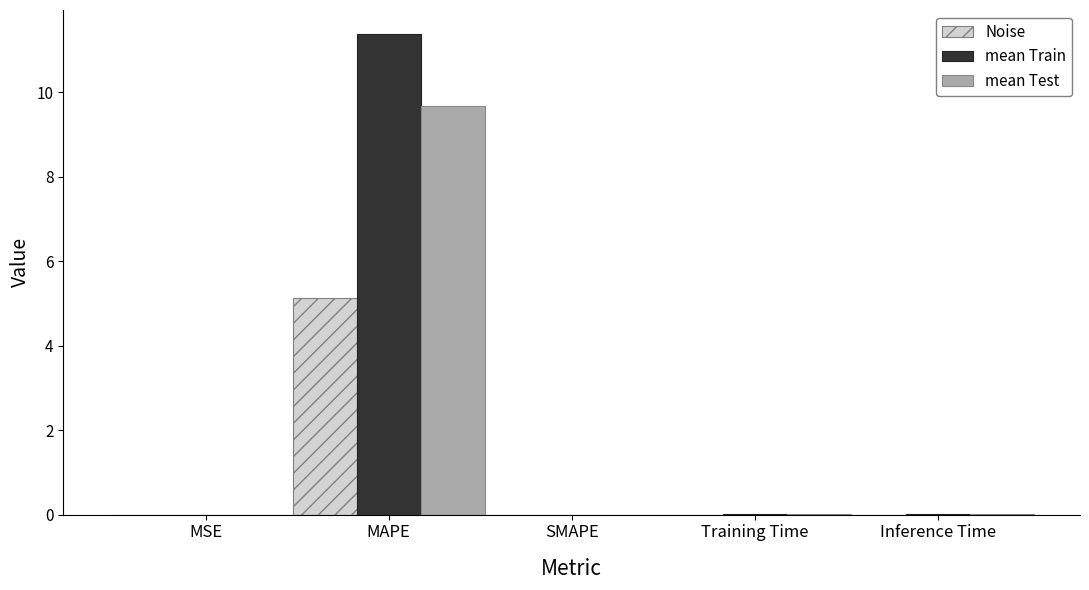

At which category is the sum across all series the highest?

MAPE